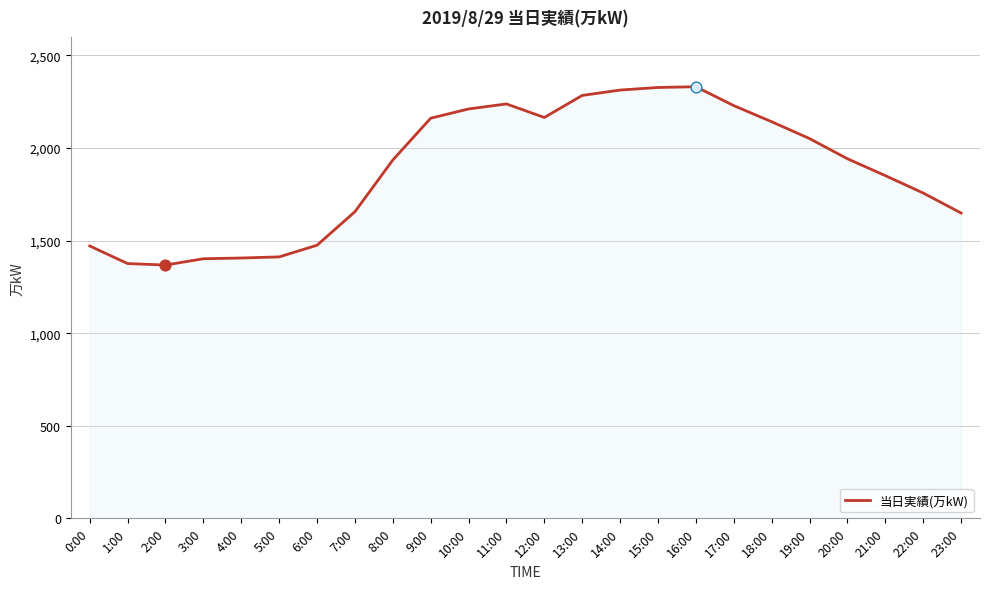

Between 3:00 and 13:00, which is larger?

13:00